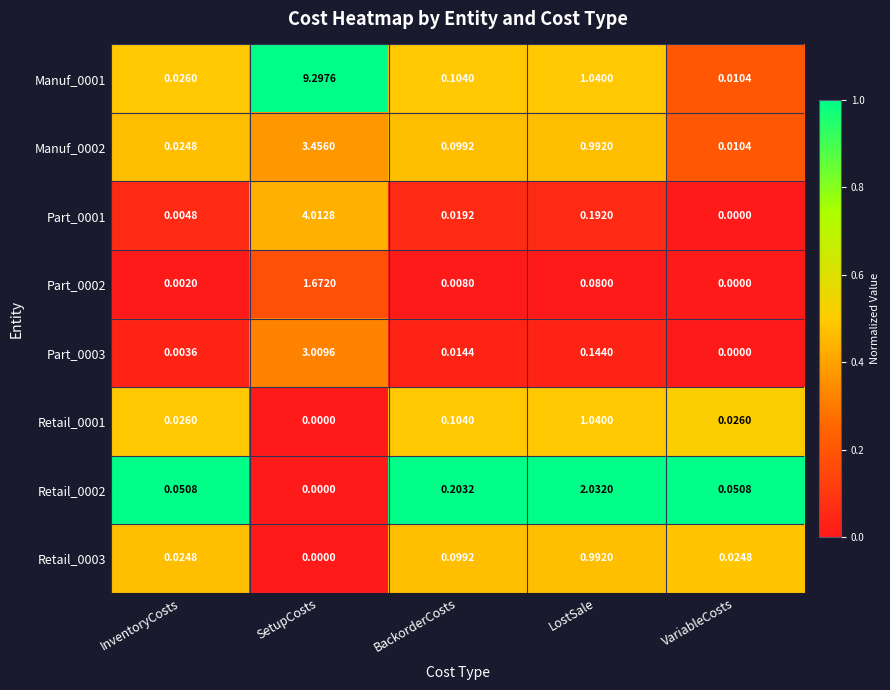

Between SetupCosts and BackorderCosts, which series saw the biggest shift?

Manuf_0001